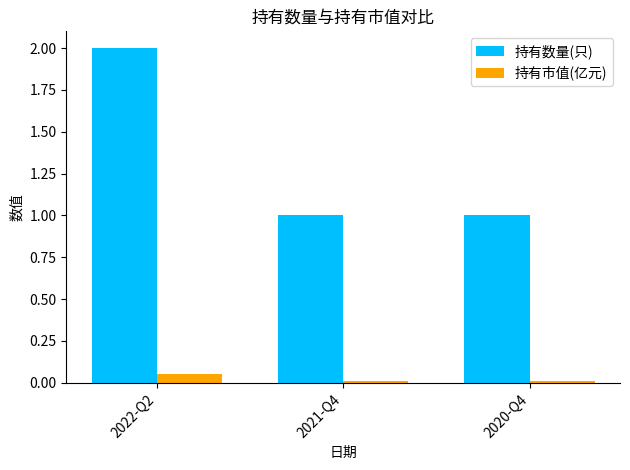

The value of 持有数量(只) at 2020-Q4 is 1.7. True or false?

False